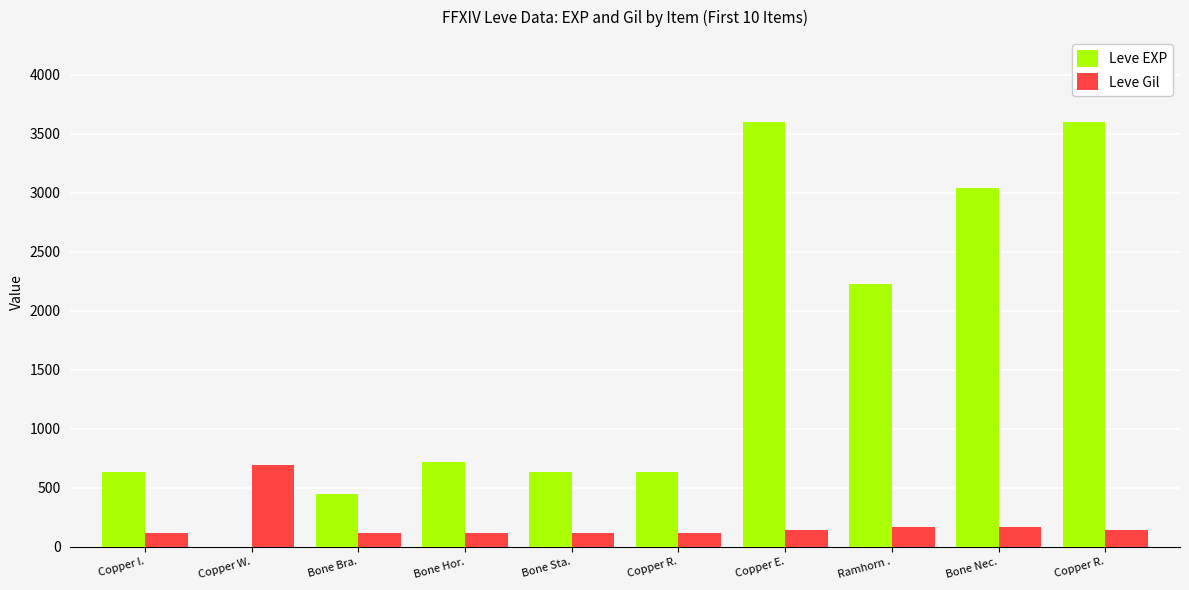

Rank the series at Ramhorn . from lowest to highest value.

Leve Gil, Leve EXP